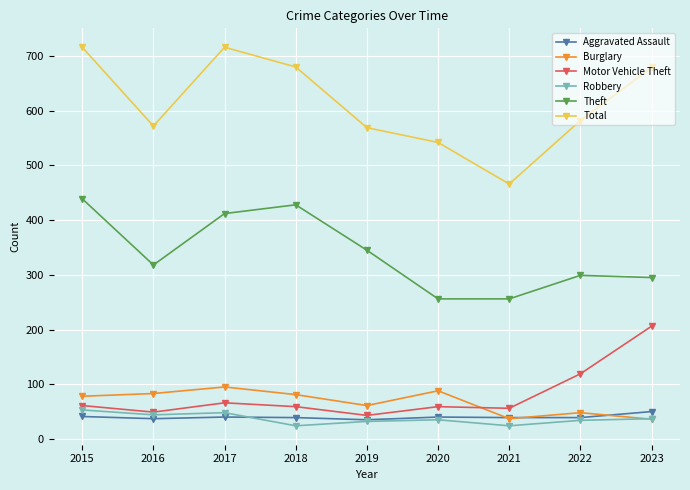

What is the difference between the Total values at 2022 and 2023?

97